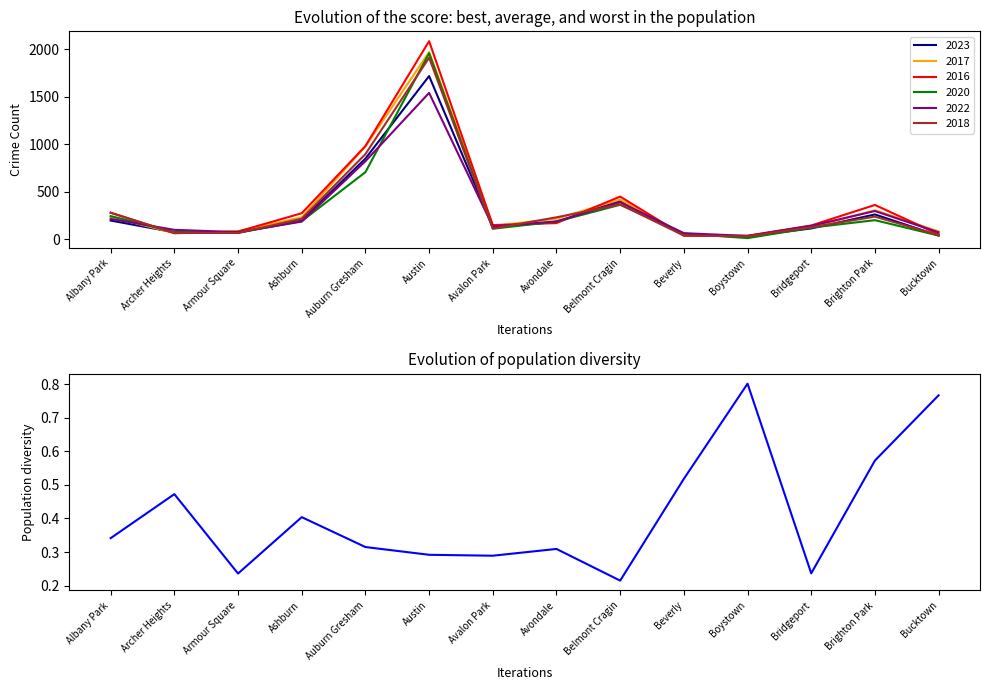

How many lines are shown in the chart?

1